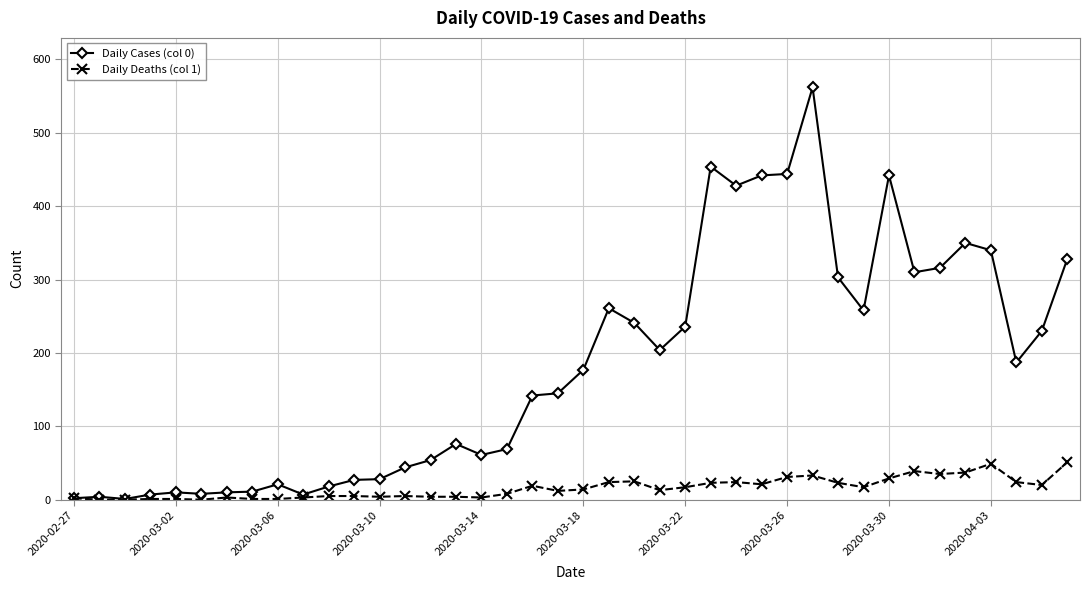

What is the average value of the Daily Deaths (col 1) series?

16